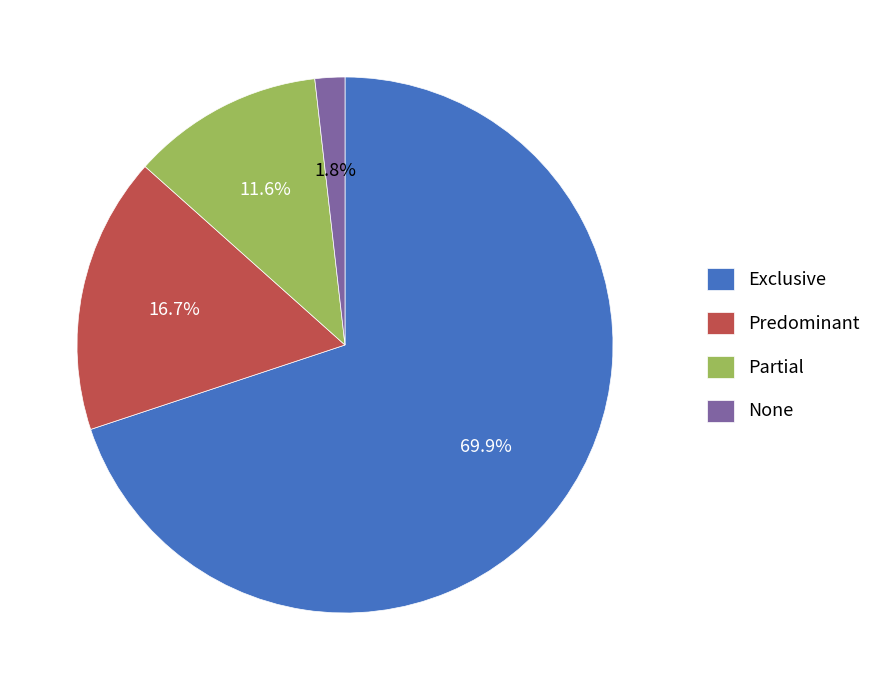

To the nearest percent, what is the difference between the None and Predominant slice percentages?

15%